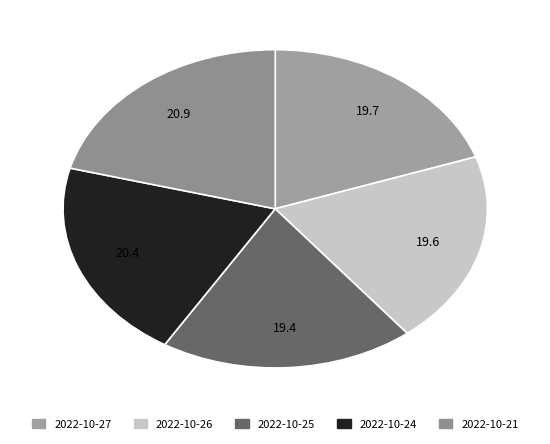

The 2022-10-27 slice represents 20% of the pie. True or false?

True